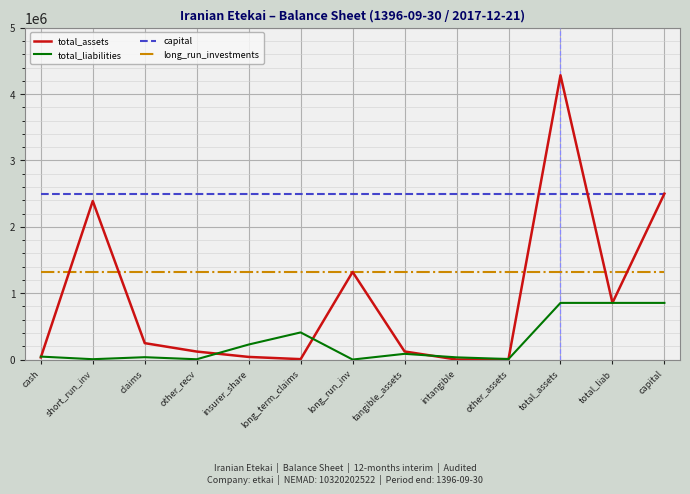

What is the maximum value shown in the chart?

4283674